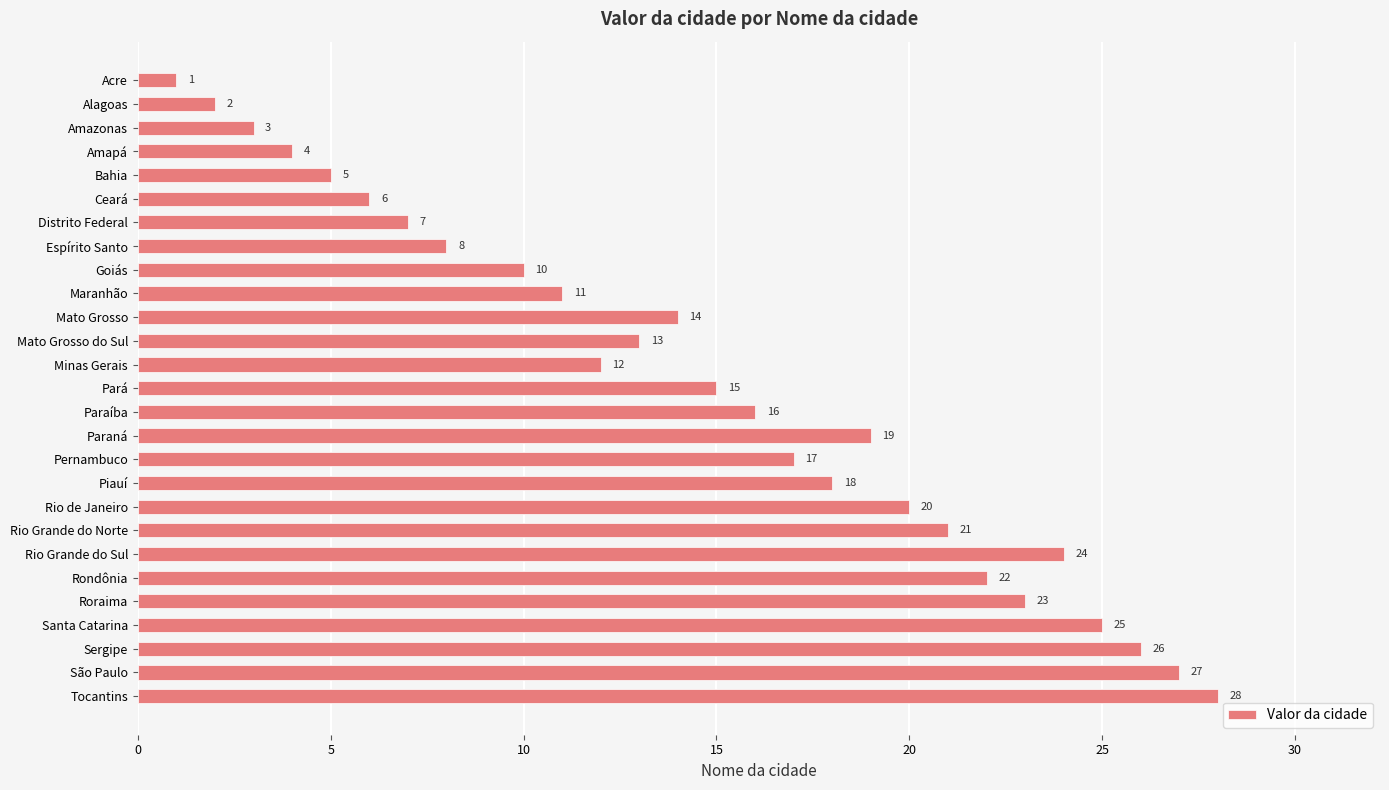

What is the difference between the second highest and second lowest values?

25